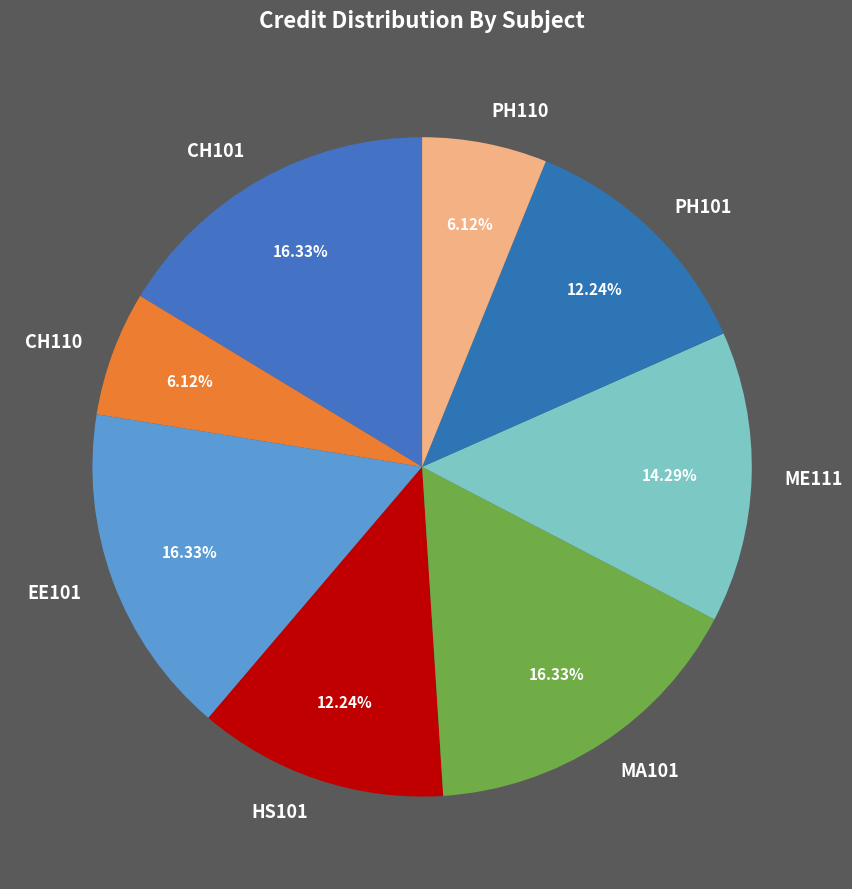

To the nearest percent, what portion does CH110 represent?

6%